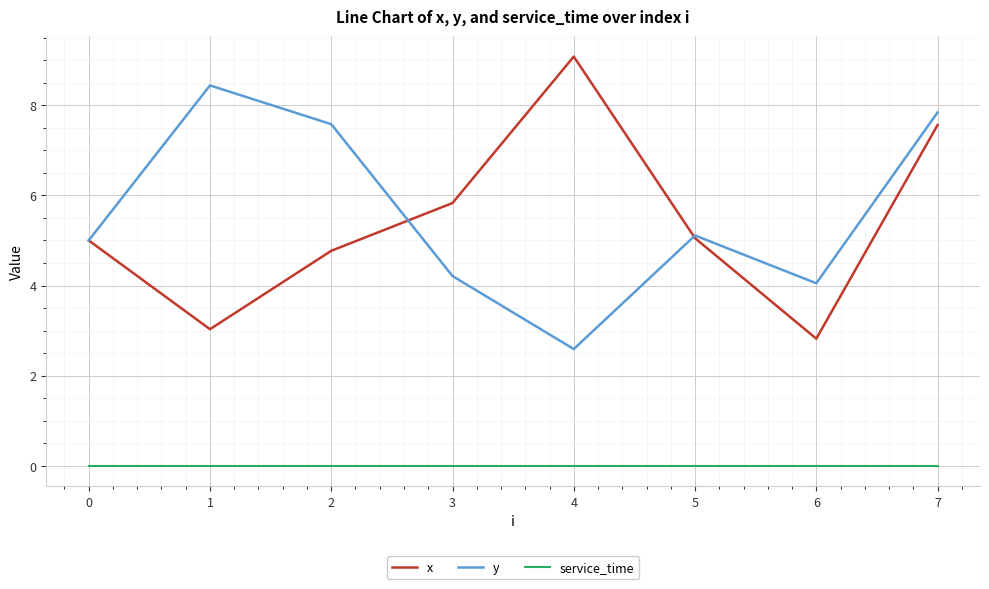

Which series has the largest total across all categories?

y